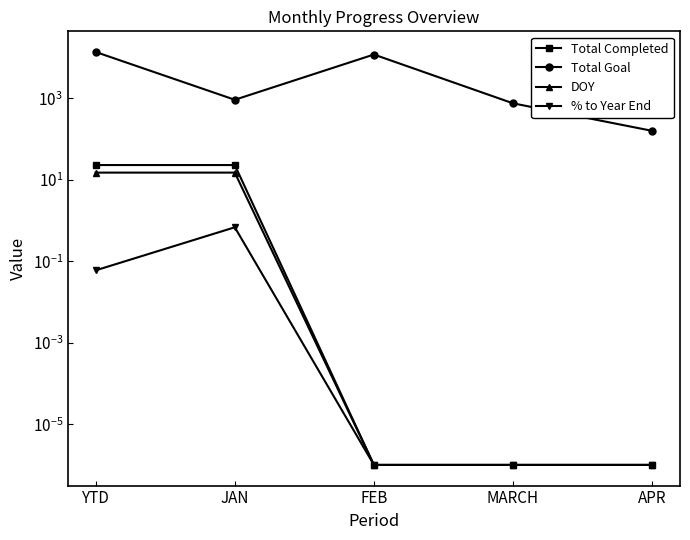

What is the label of the 4th point from the right?

JAN